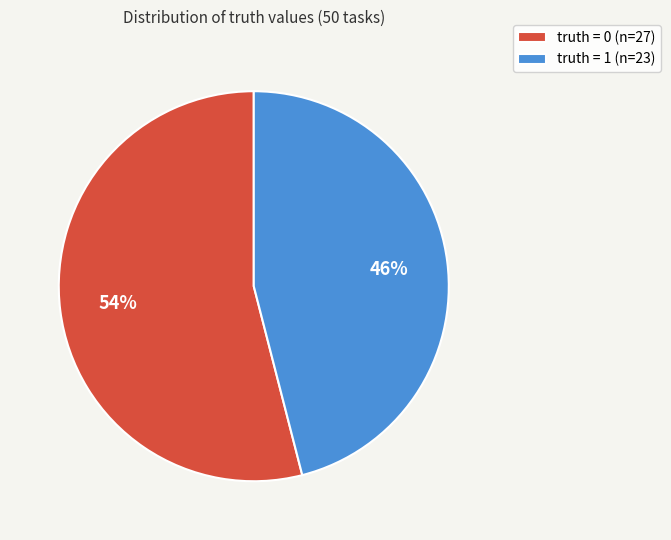

How many slices are in this pie chart?

2